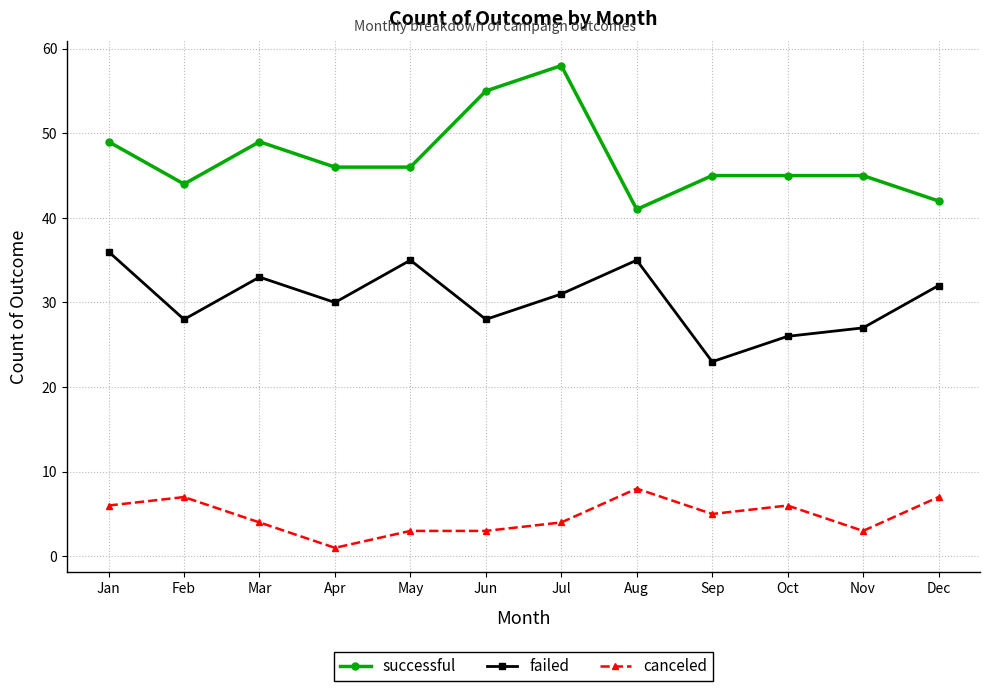

Where is the first local maximum for successful?

Mar